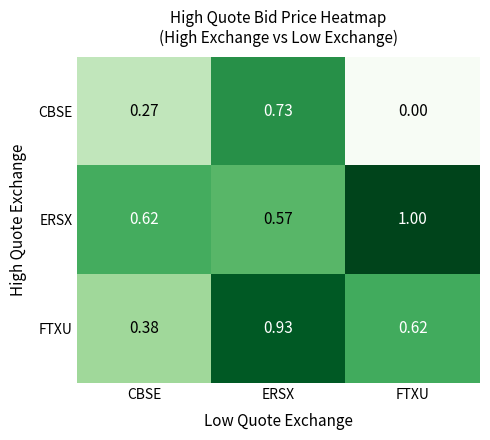

Rank the series at FTXU from lowest to highest value.

CBSE, FTXU, ERSX